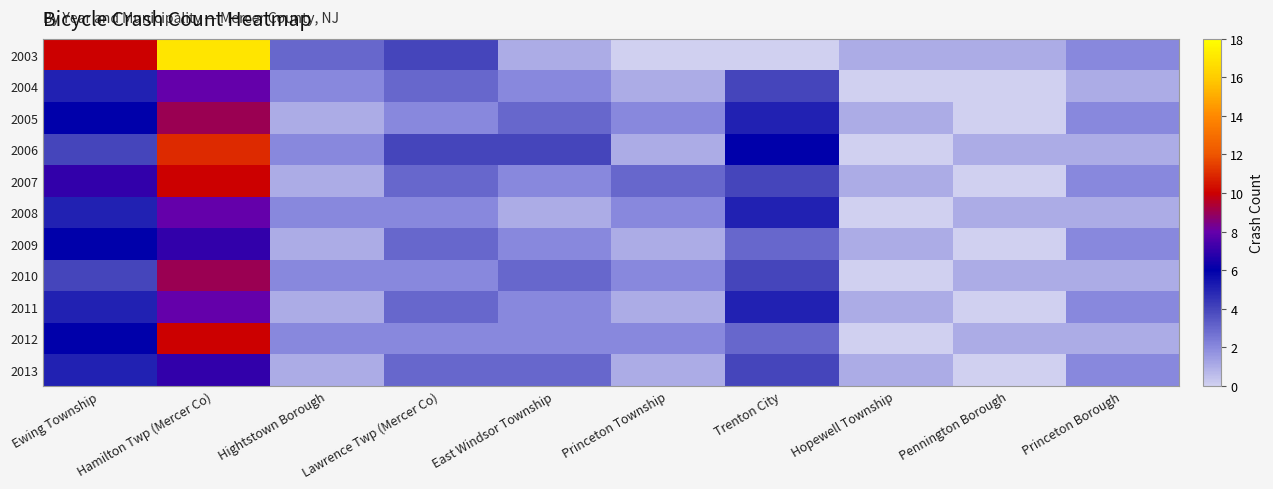

Rank the series at Lawrence Twp (Mercer Co) from lowest to highest value.

2005, 2008, 2010, 2012, 2004, 2007, 2009, 2011, 2013, 2003, 2006